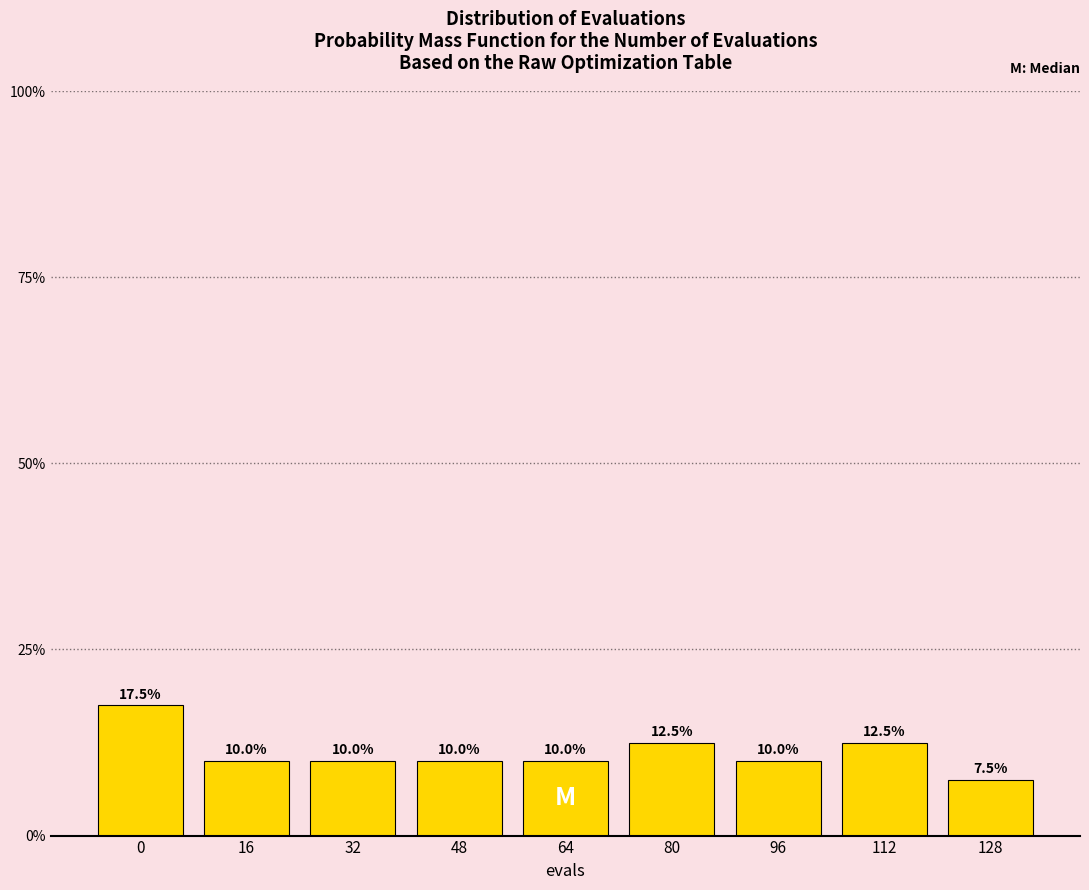

Does the chart contain any negative values?

No